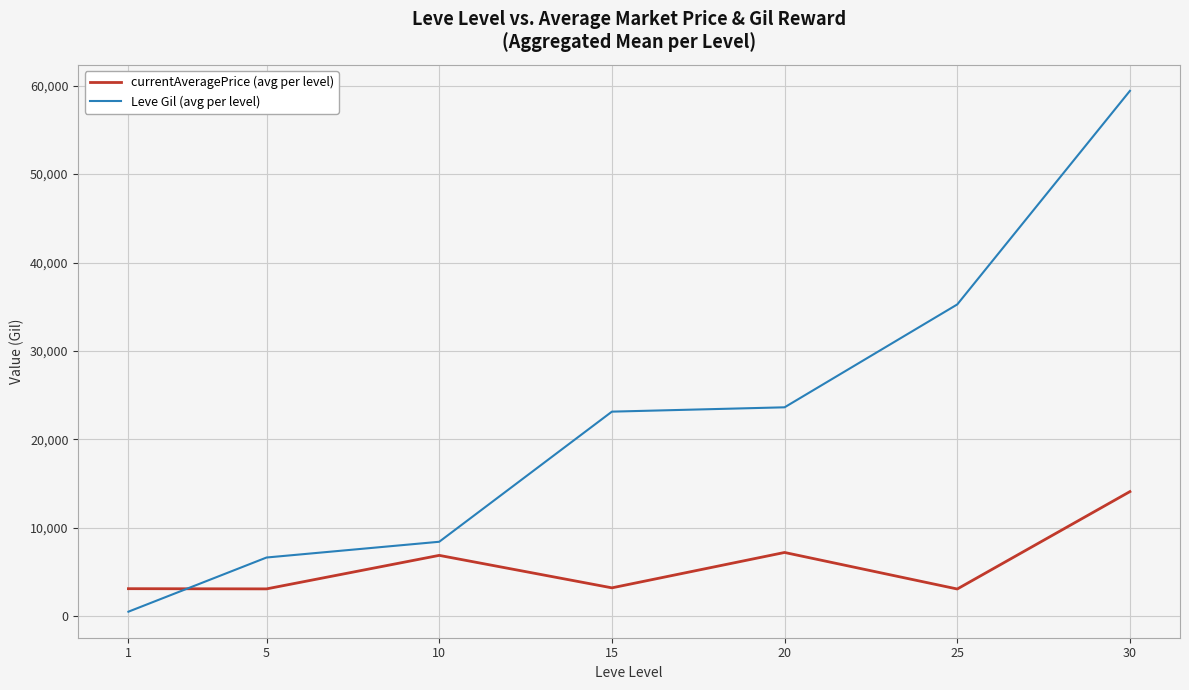

Where do currentAveragePrice (avg per level) and Leve Gil (avg per level) first cross each other?

1 and 5